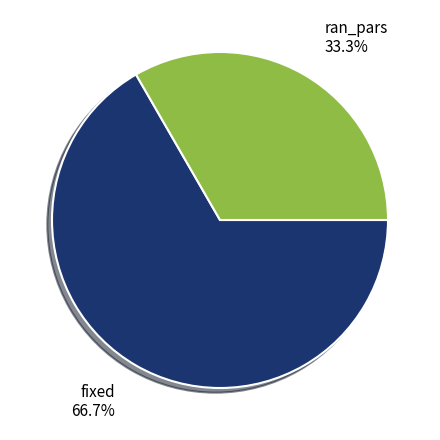

To the nearest percent, what percentage of the pie is fixed?

67%